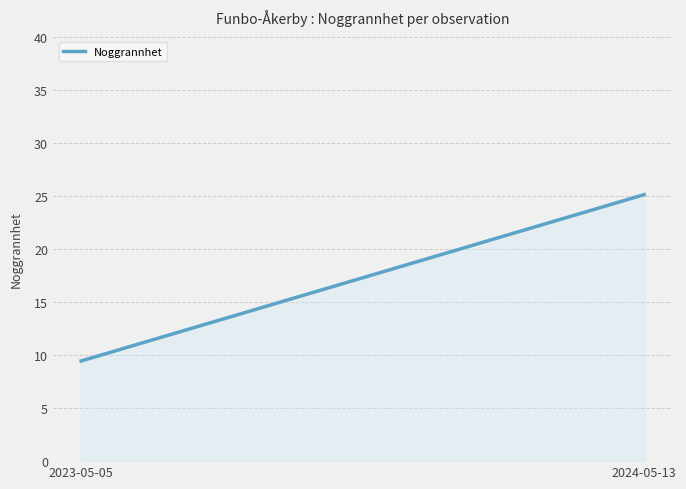

Reading right to left, what are all the values shown in this chart?

25.1	9.4